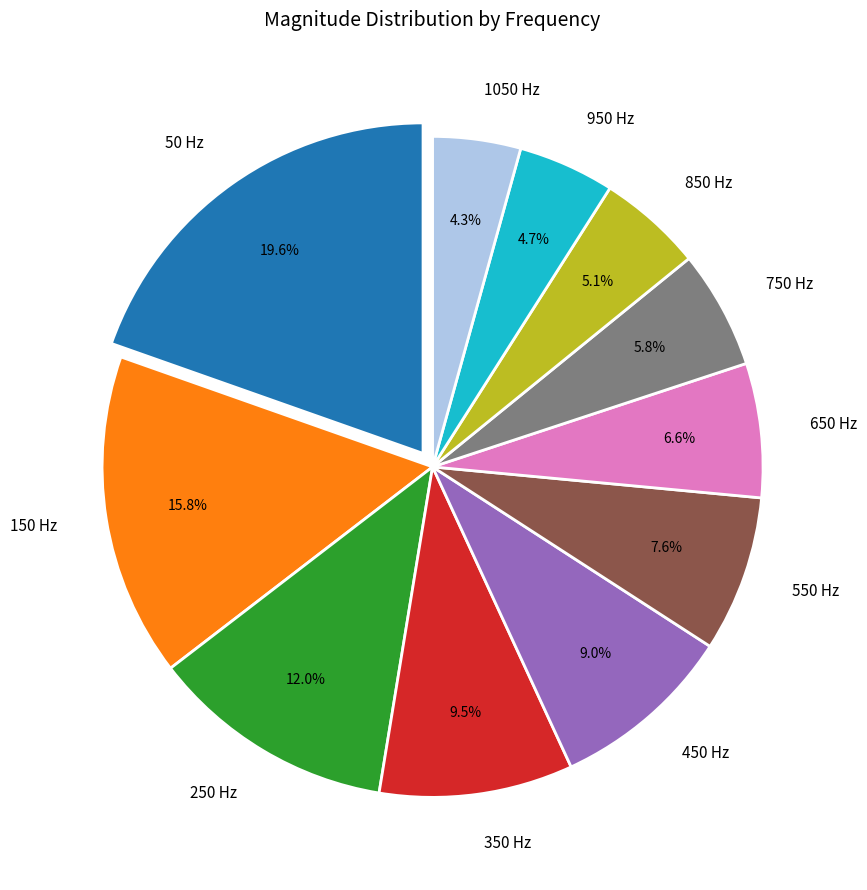

How many segments does this pie chart have?

11